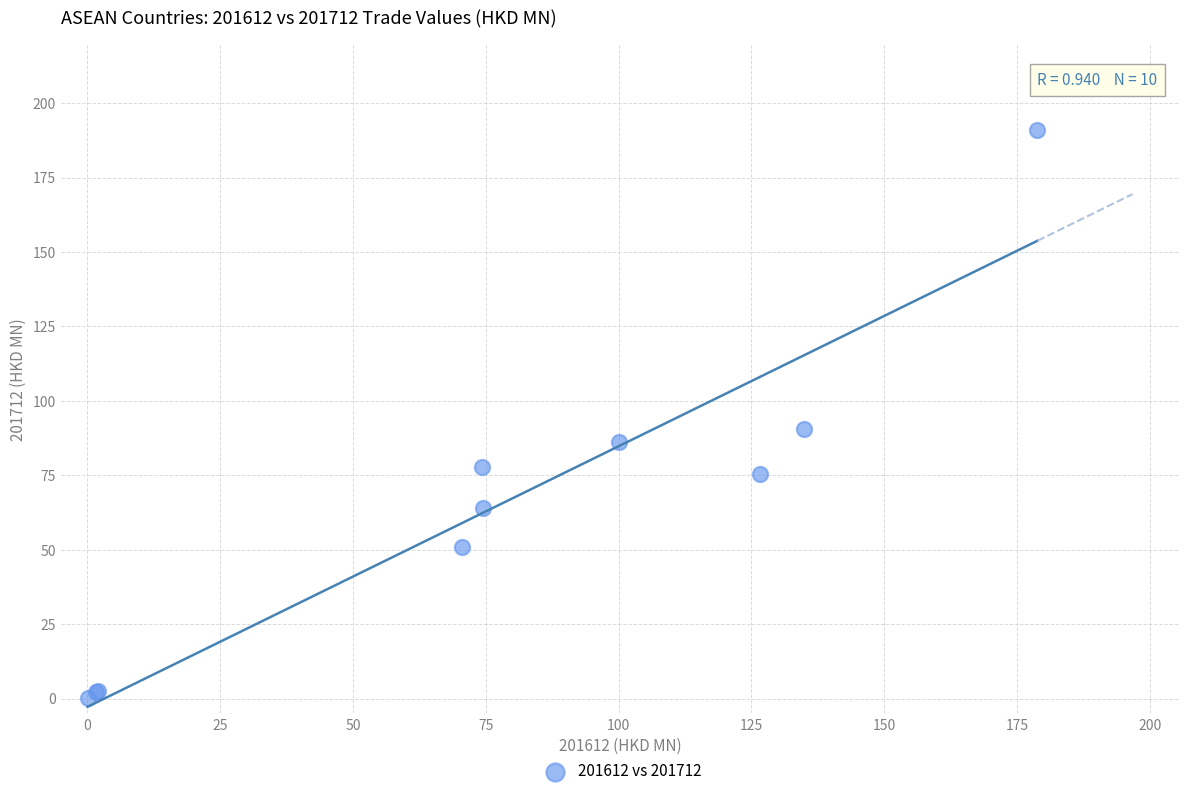

What Y value in the scatter plot is closest to 95?

90.5